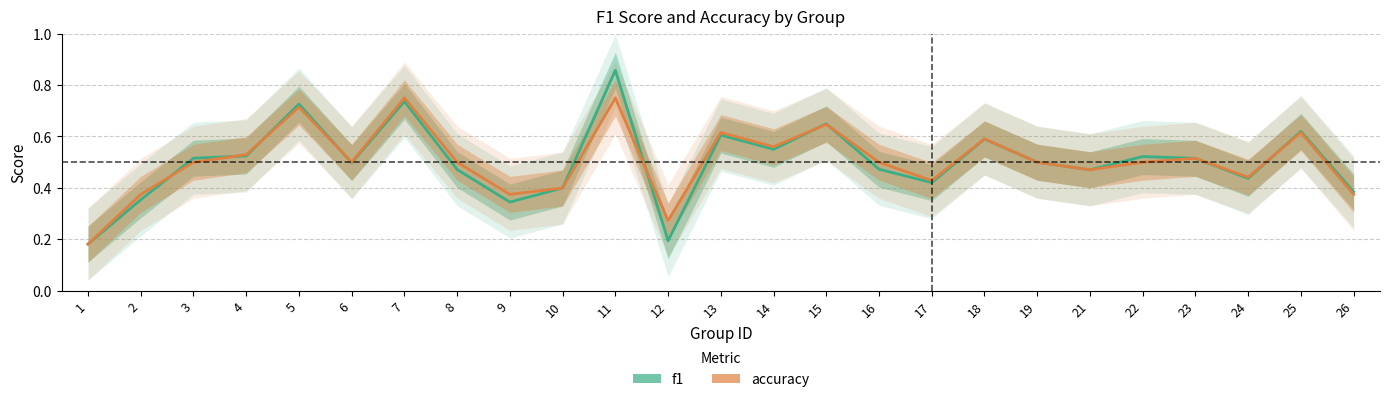

Reading left to right, what are all the values shown in this chart?

f1: 0.2	0.4	0.5	0.5	0.7	0.5	0.7	0.5	0.3	0.4	0.9	0.2	0.6	0.6	0.6	0.5	0.4	0.6	0.5	0.5	0.5	0.5	0.4	0.6	0.4
accuracy: 0.2	0.4	0.5	0.5	0.7	0.5	0.8	0.5	0.4	0.4	0.8	0.3	0.6	0.6	0.6	0.5	0.4	0.6	0.5	0.5	0.5	0.5	0.4	0.6	0.4